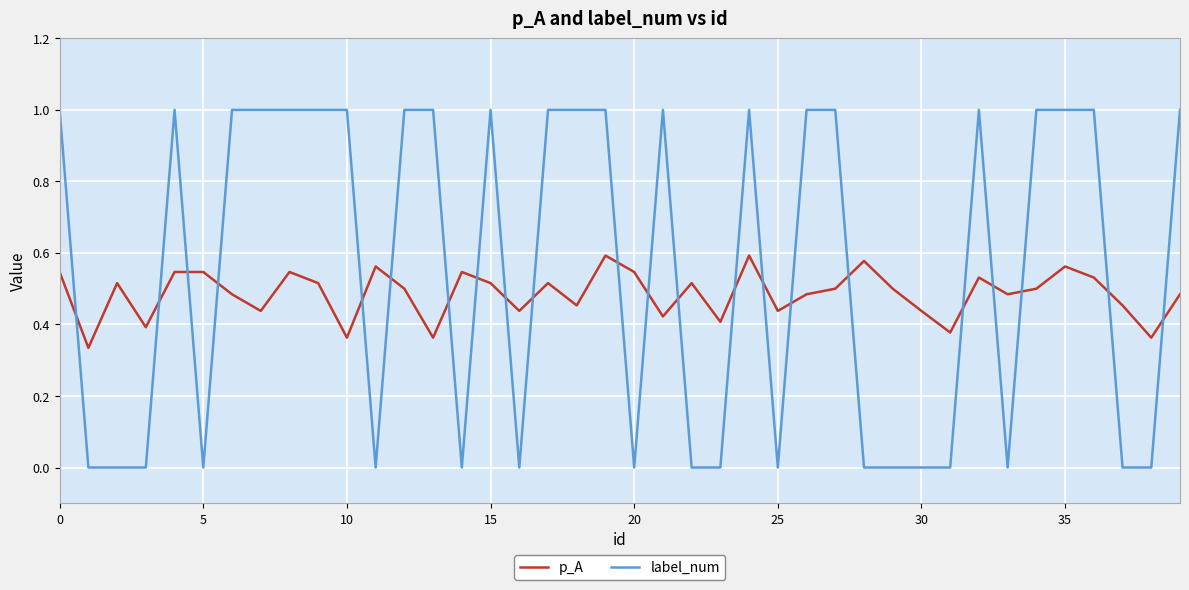

Which series has the largest total across all categories?

label_num